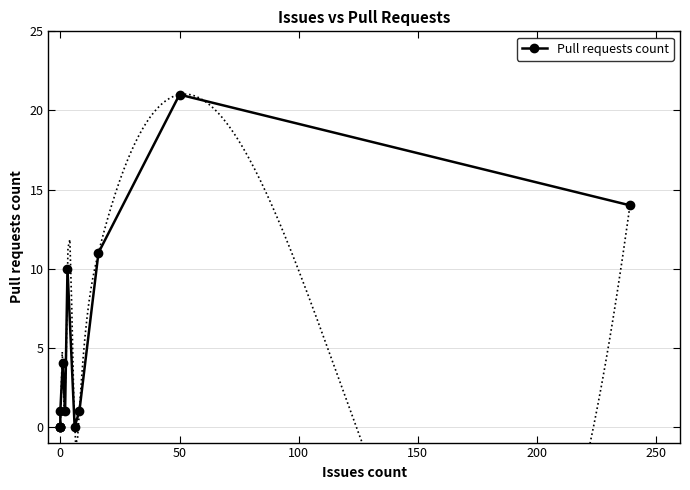

How many interior local peaks (higher than both neighbors) does the data have?

3